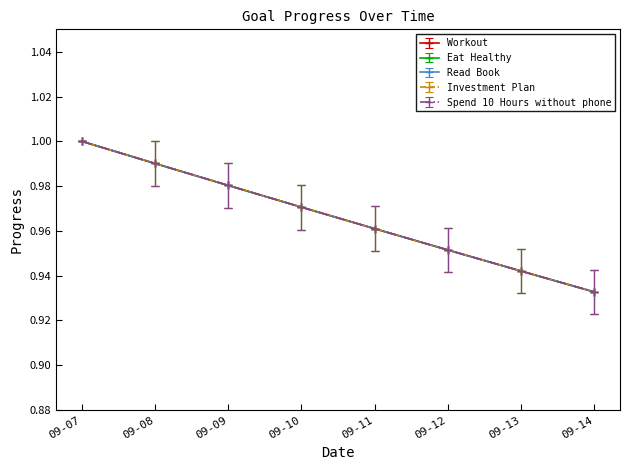

Rank the series by their maximum value, from lowest to highest.

Workout, Eat Healthy, Read Book, Investment Plan, Spend 10 Hours without phone